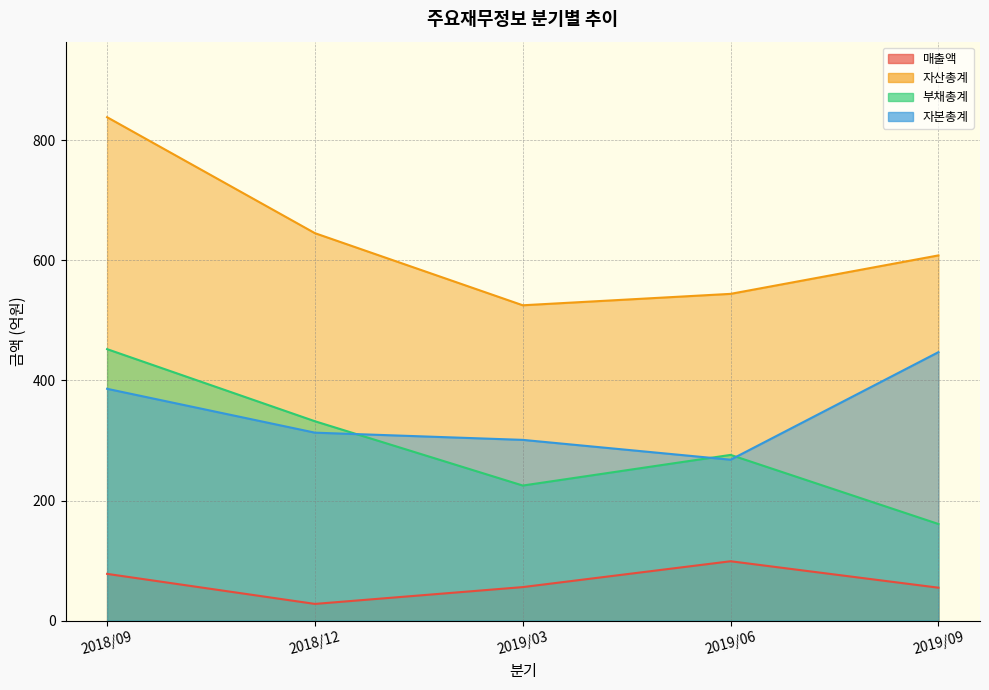

List the labels in order of 매출액 value, smallest first.

2018/12, 2019/09, 2019/03, 2018/09, 2019/06